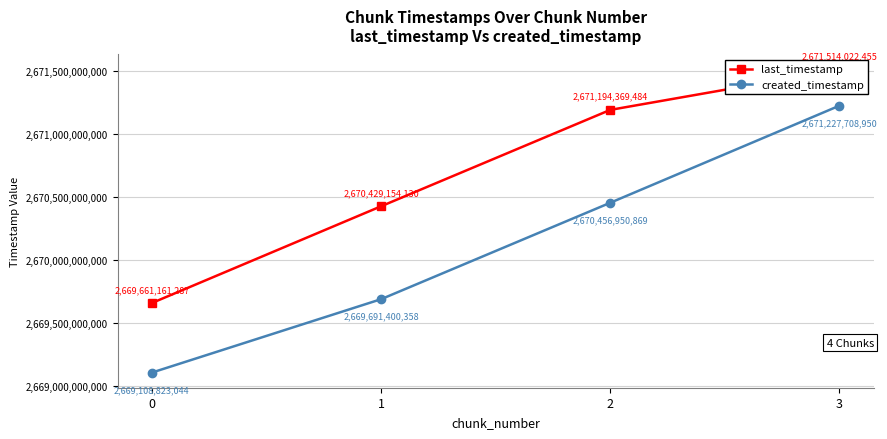

What is the difference between the last_timestamp values at 1 and 0?

767992843